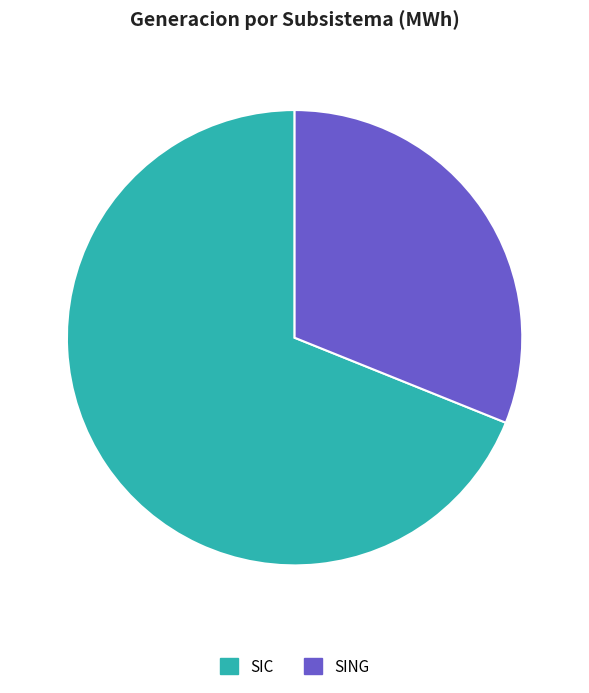

Combined, do SING and SIC account for over 50%?

Yes